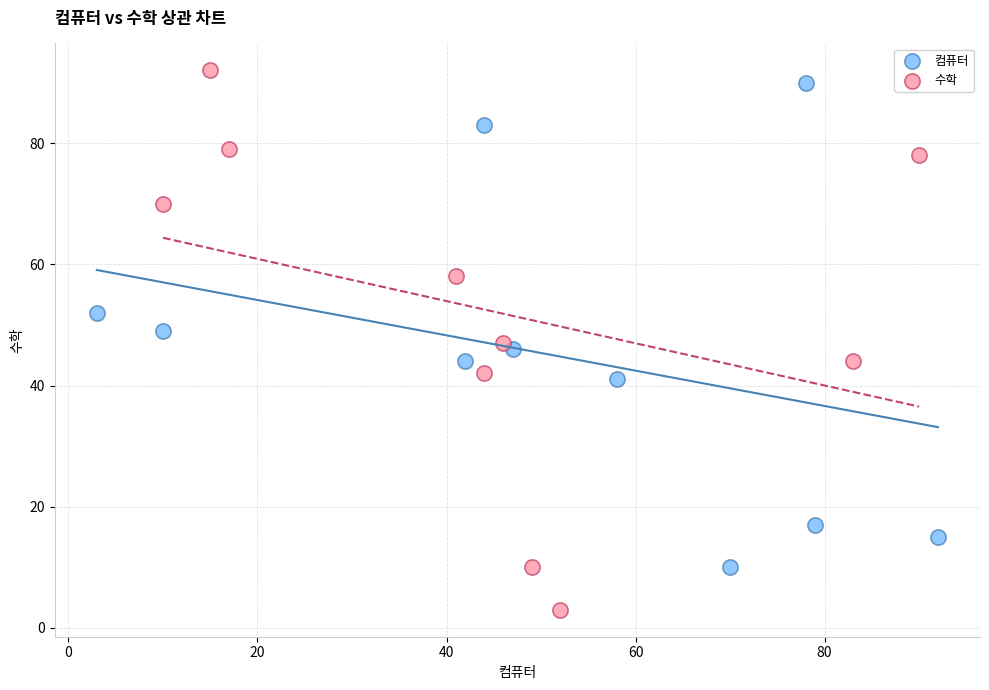

Which series reaches the minimum Y coordinate?

수학